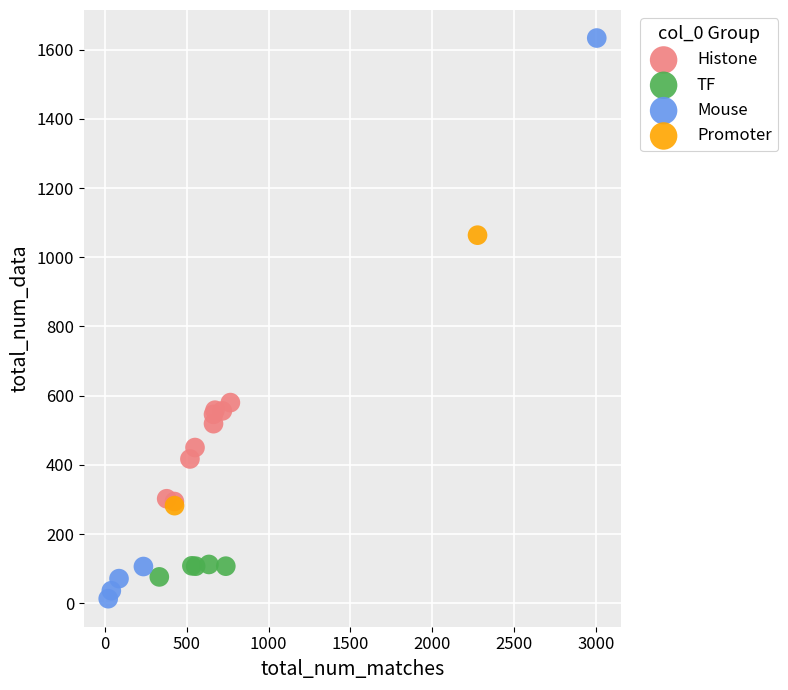

Which series contains the highest Y value?

Mouse